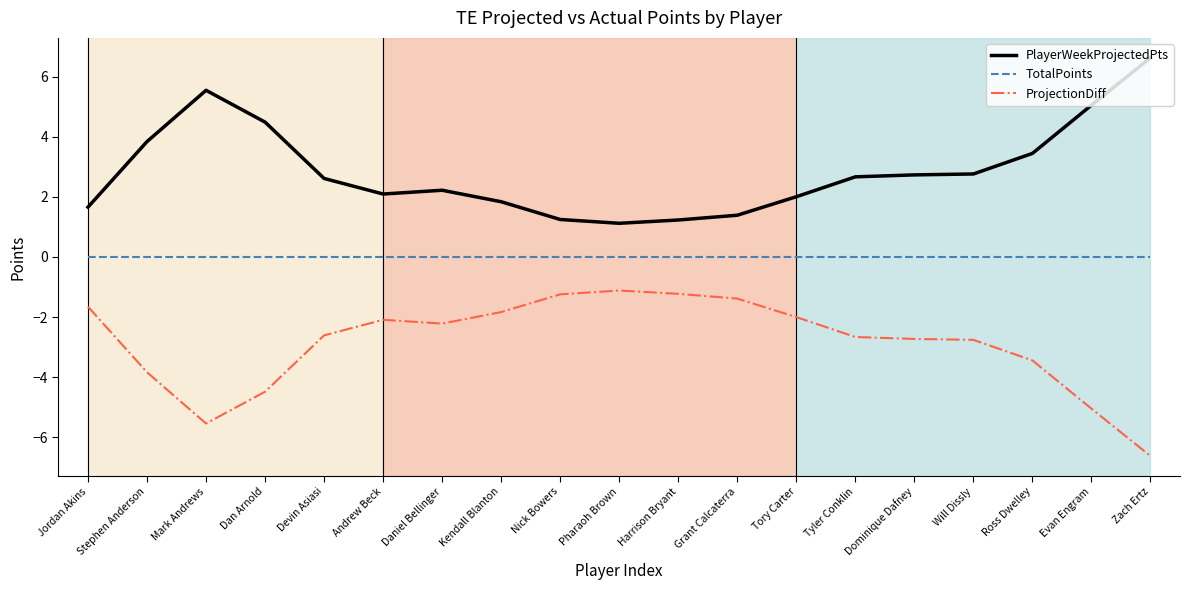

What is the average value of the PlayerWeekProjectedPts series?

2.9